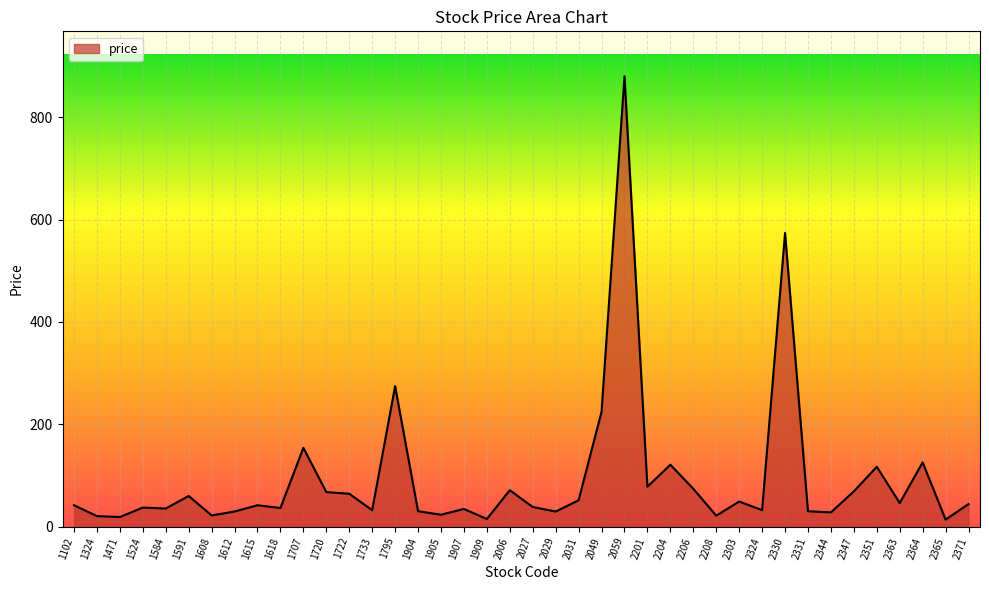

Where is the data nearest to the value 446?

2330